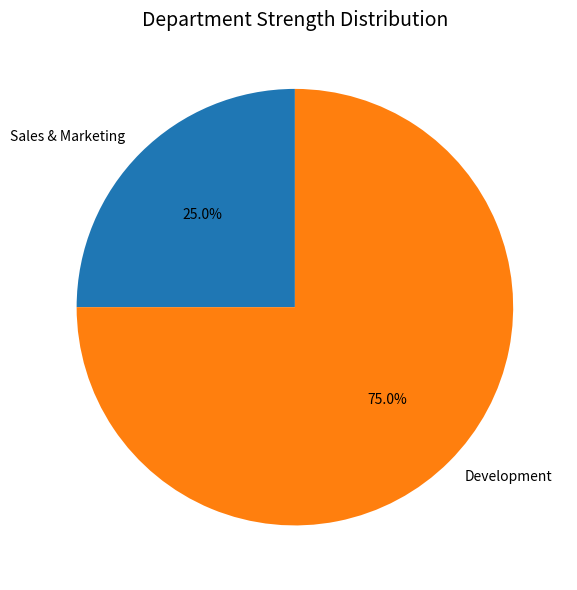

Count the number of slices in the pie.

2